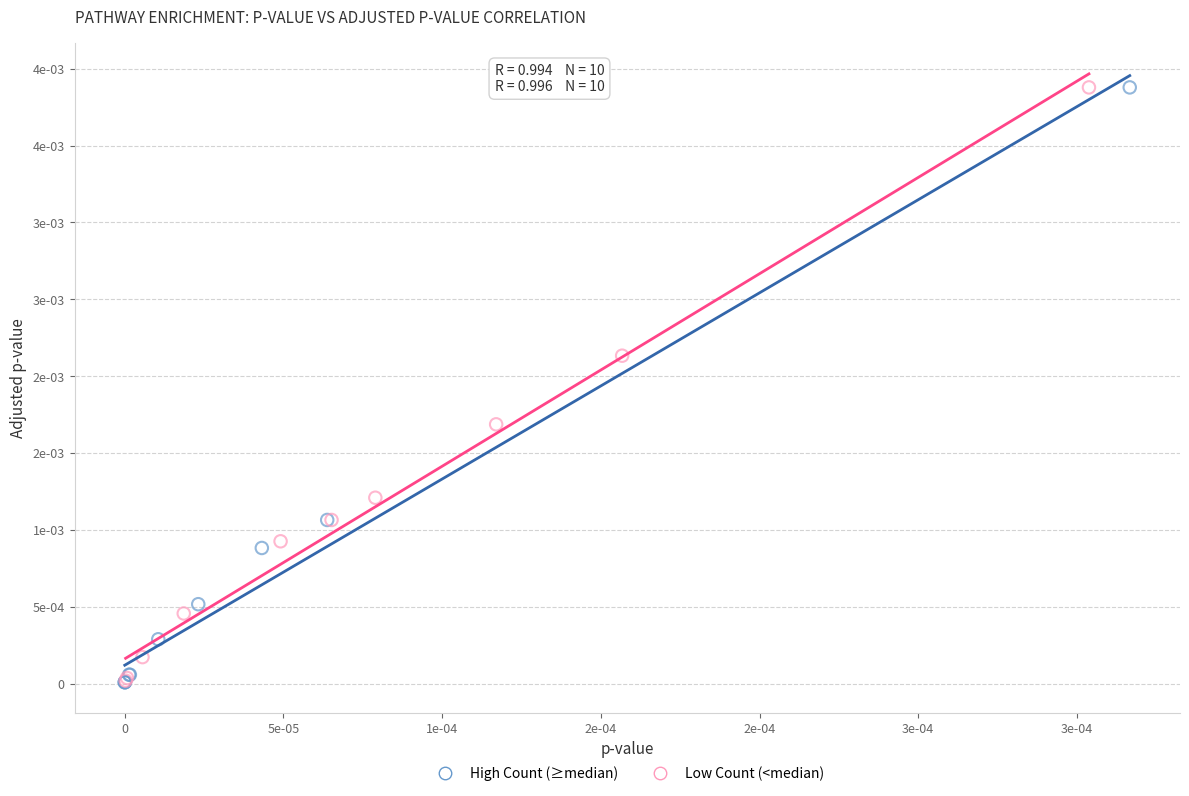

What are all the series names shown in the legend?

High Count (≥median), Low Count (<median)